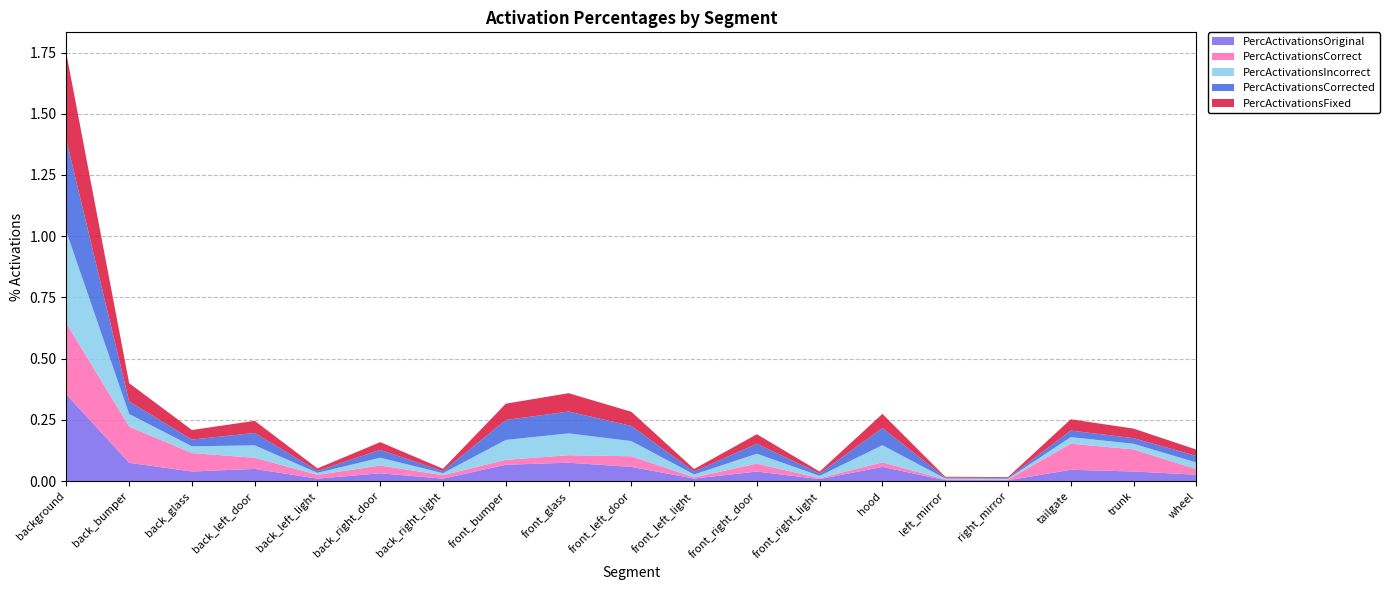

Reading left to right, list all the values displayed in this chart.

PercActivationsOriginal: 0.4	0.1	0.0	0.0	0.0	0.0	0.0	0.1	0.1	0.1	0.0	0.0	0.0	0.1	0.0	0.0	0.0	0.0	0.0
PercActivationsCorrect: 0.3	0.1	0.1	0.0	0.0	0.0	0.0	0.0	0.0	0.0	0.0	0.0	0.0	0.0	0.0	0.0	0.1	0.1	0.0
PercActivationsIncorrect: 0.4	0.1	0.0	0.1	0.0	0.0	0.0	0.1	0.1	0.1	0.0	0.0	0.0	0.1	0.0	0.0	0.0	0.0	0.0
PercActivationsCorrected: 0.4	0.1	0.0	0.1	0.0	0.0	0.0	0.1	0.1	0.1	0.0	0.0	0.0	0.1	0.0	0.0	0.0	0.0	0.0
PercActivationsFixed: 0.4	0.1	0.0	0.0	0.0	0.0	0.0	0.1	0.1	0.1	0.0	0.0	0.0	0.1	0.0	0.0	0.0	0.0	0.0